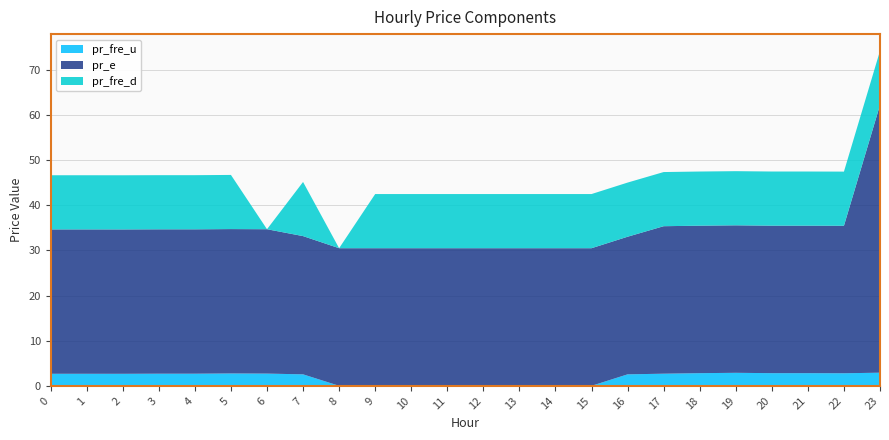

Reading left to right, transcribe all the data shown in this chart.

pr_fre_u: 2.7	2.7	2.7	2.7	2.7	2.7	2.7	2.5	0.0	0.0	0.0	0.0	0.0	0.0	0.0	0.0	2.5	2.7	2.8	2.9	2.8	2.8	2.8	2.9
pr_e: 32.0	32.0	32.0	32.0	32.0	32.0	32.0	30.6	30.5	30.5	30.5	30.5	30.5	30.5	30.5	30.5	30.5	32.7	32.7	32.7	32.7	32.7	32.7	59.3
pr_fre_d: 12.0	12.0	12.0	12.0	12.0	12.0	0.0	12.0	0.0	12.0	12.0	12.0	12.0	12.0	12.0	12.0	12.0	12.0	12.0	12.0	12.0	12.0	12.0	12.0